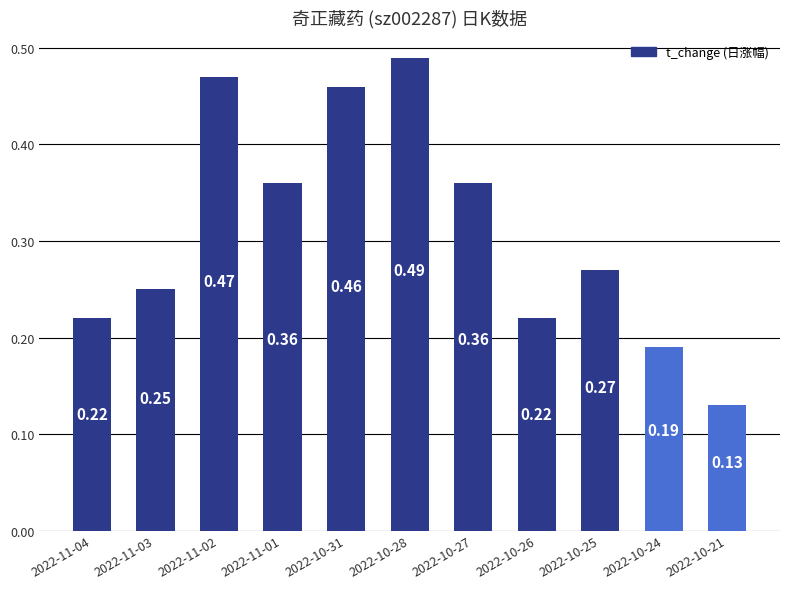

What is the change in value from 2022-11-03 to 2022-10-27?

+0.1